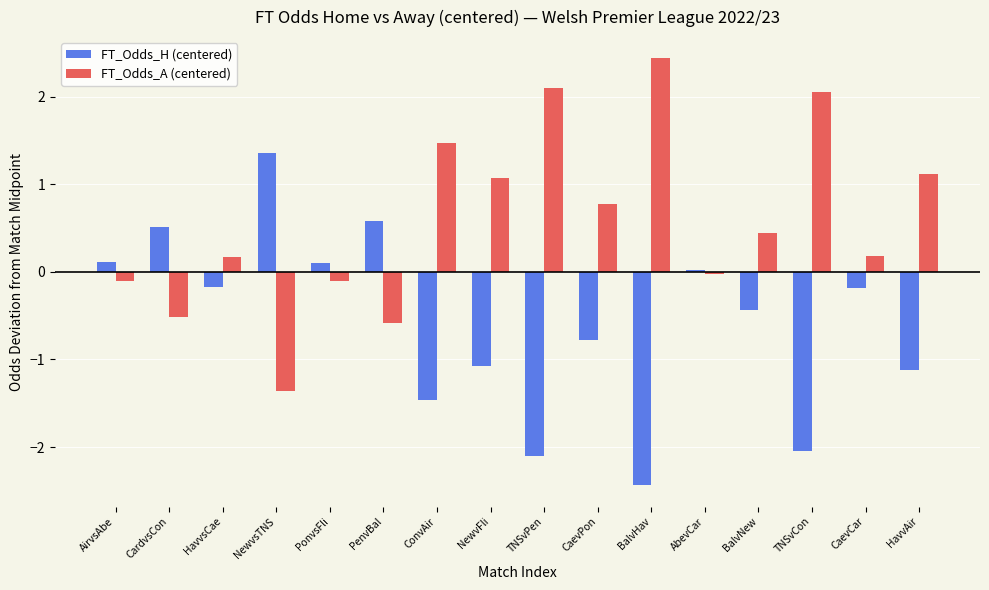

What is the minimum value shown in the chart?

-2.4